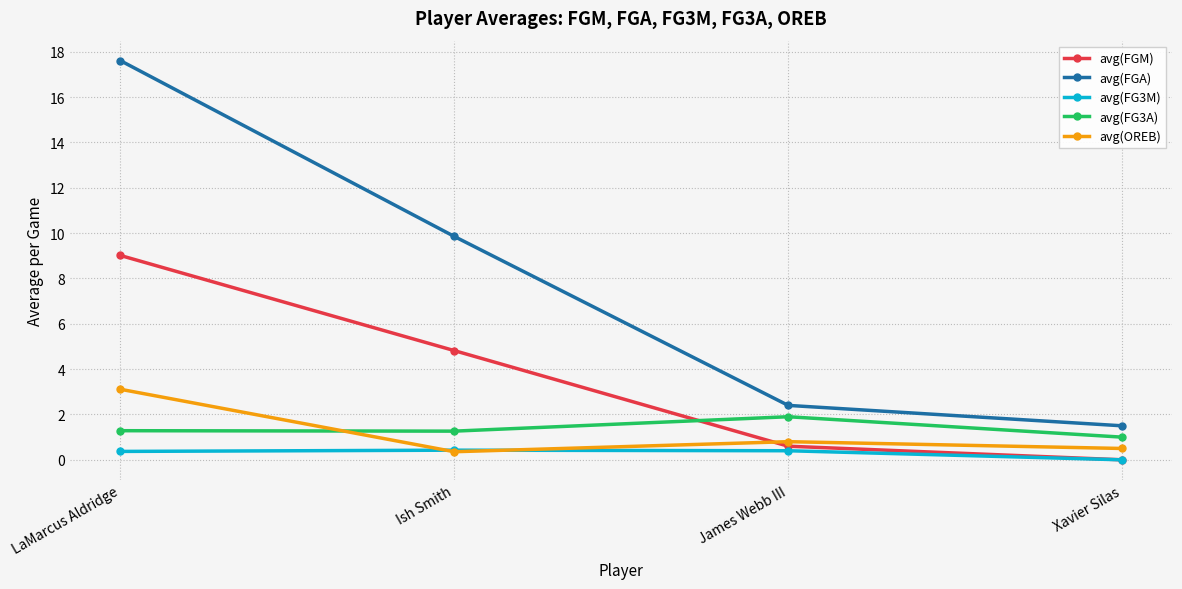

List the series in order of their peak value, lowest first.

avg(FG3M), avg(FG3A), avg(OREB), avg(FGM), avg(FGA)